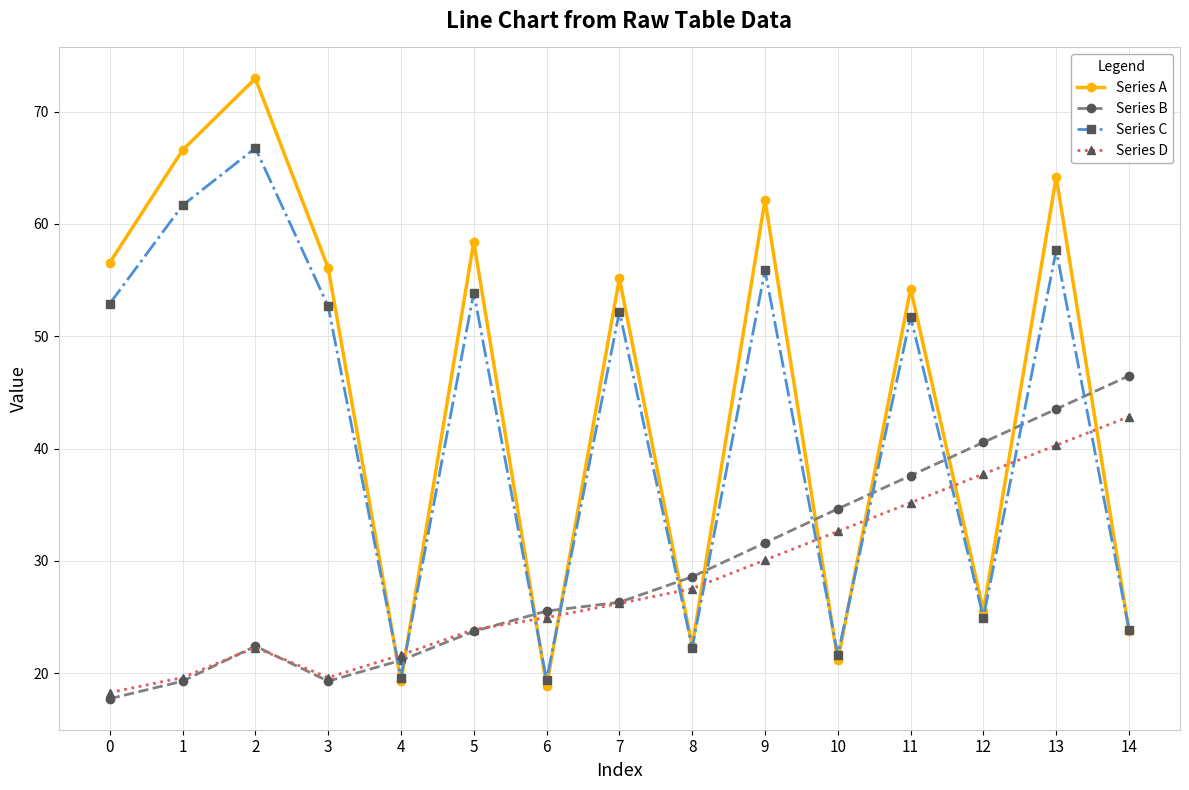

How many interior local peaks does the Series A series have?

6